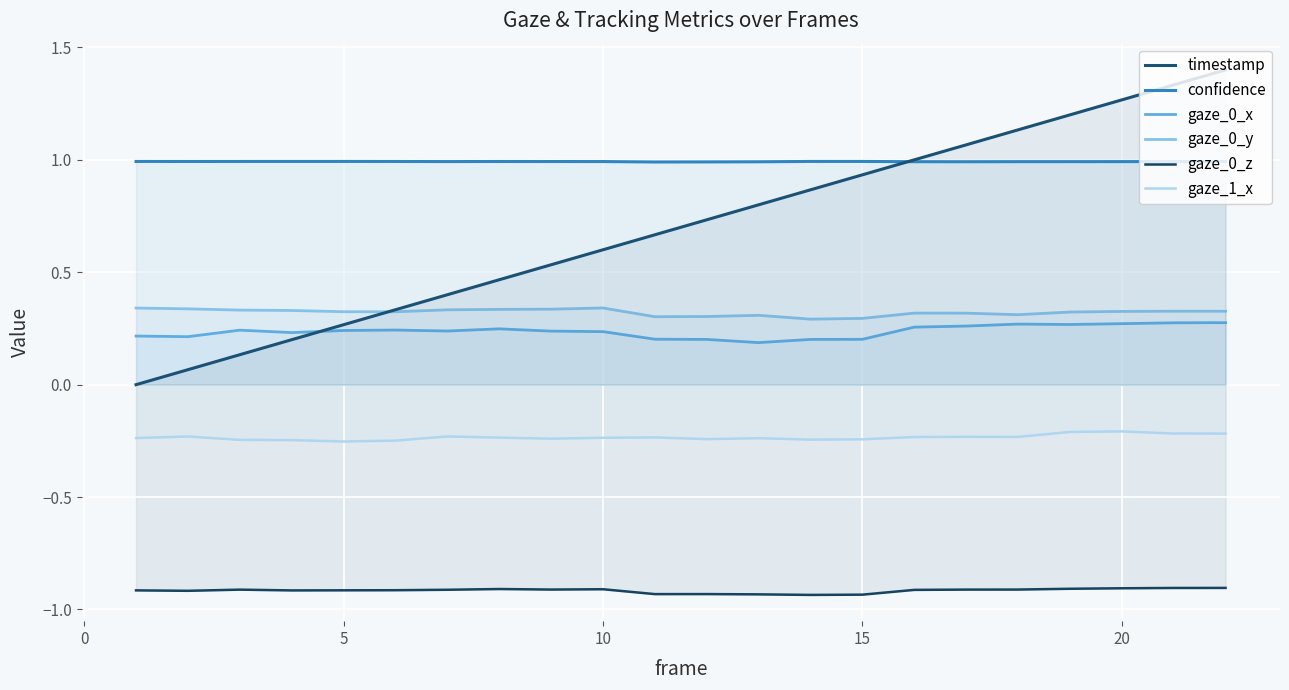

What are all the series names shown in the legend?

timestamp, confidence, gaze_0_x, gaze_0_y, gaze_0_z, gaze_1_x